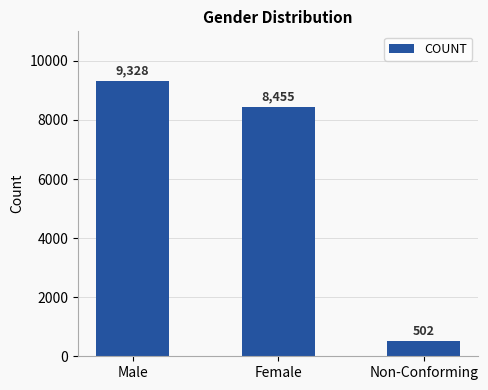

The chart shows a value of 11078 at Female. True or false?

False